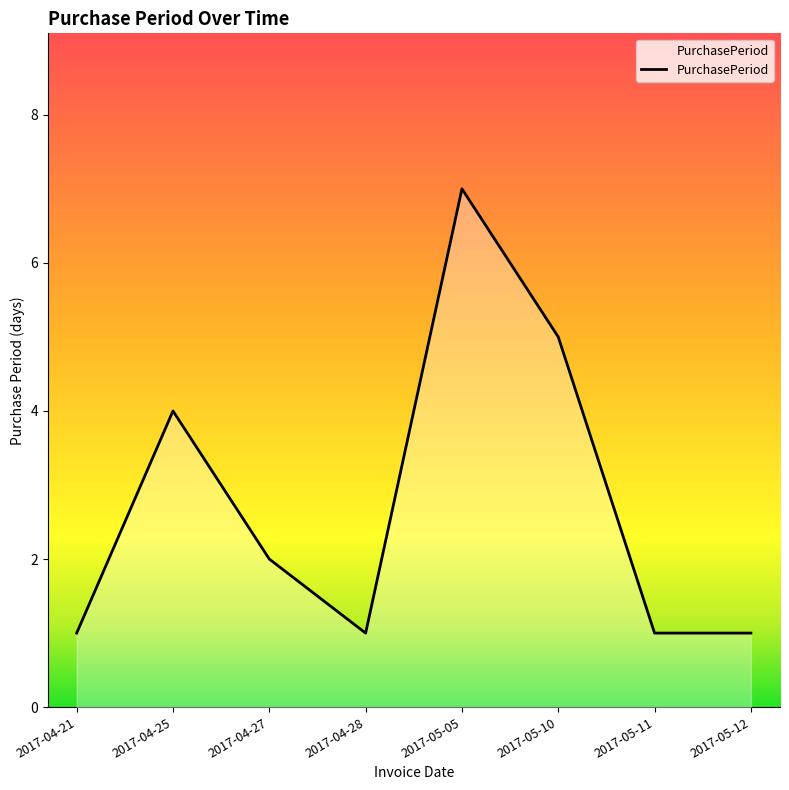

At which label does the data first exceed 2?

2017-04-25